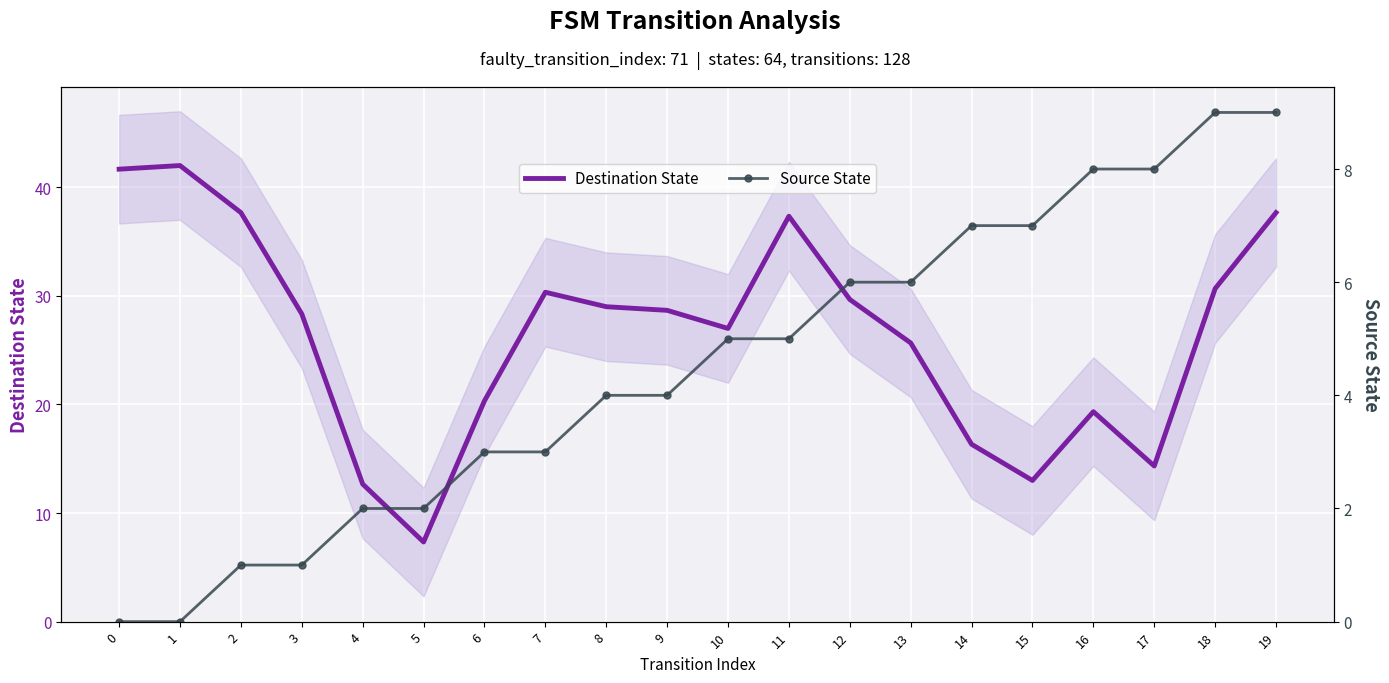

At how many categories does at least one series exceed 27?

11